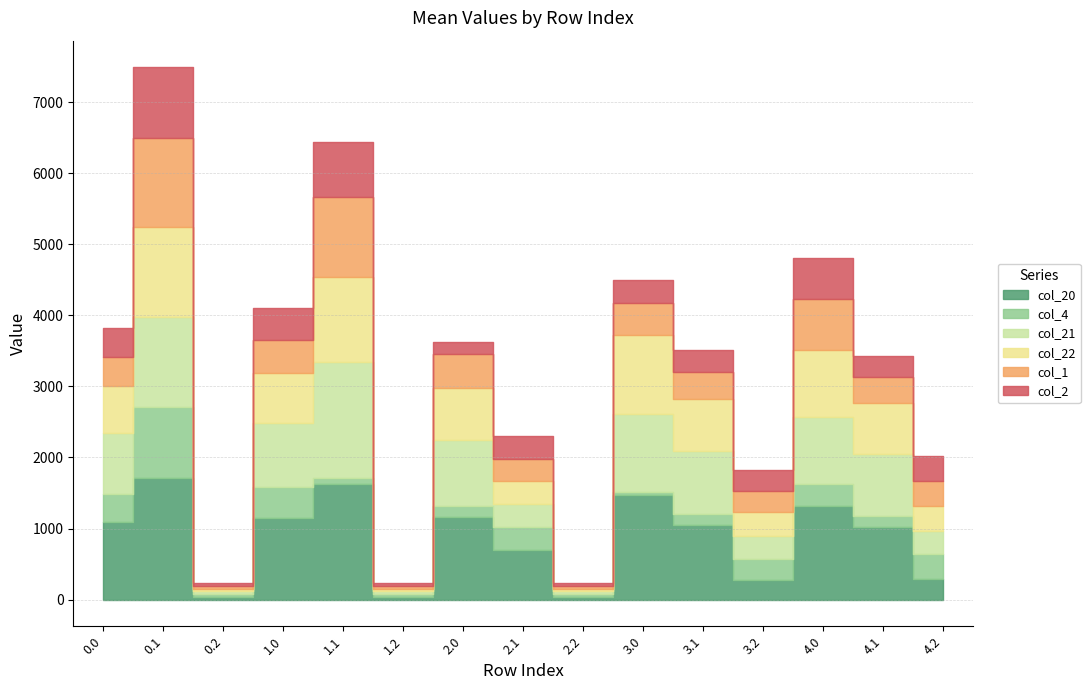

Count the number of data series in this chart.

6